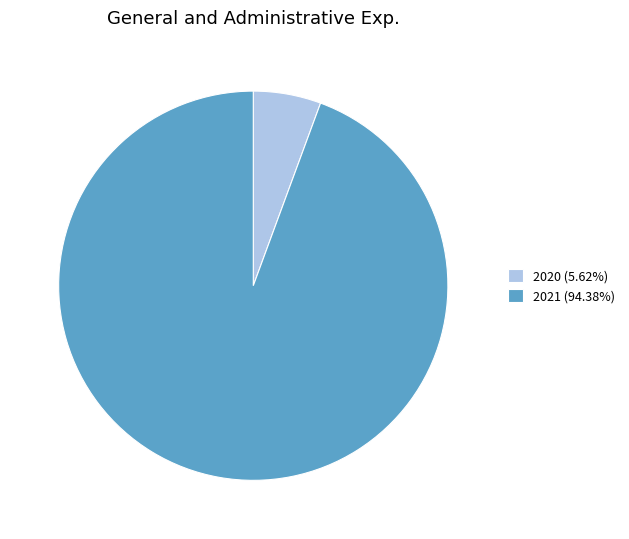

Is it true that 2020 is 16% of the pie?

False